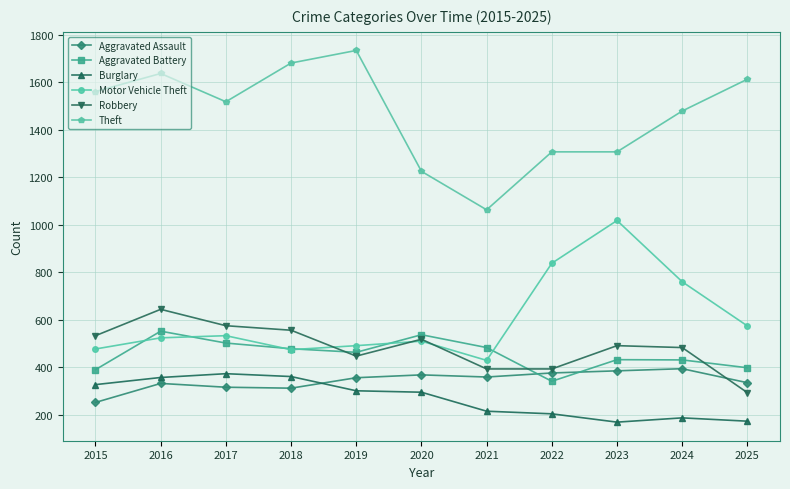

At which category does Aggravated Assault reach its first local peak?

2016